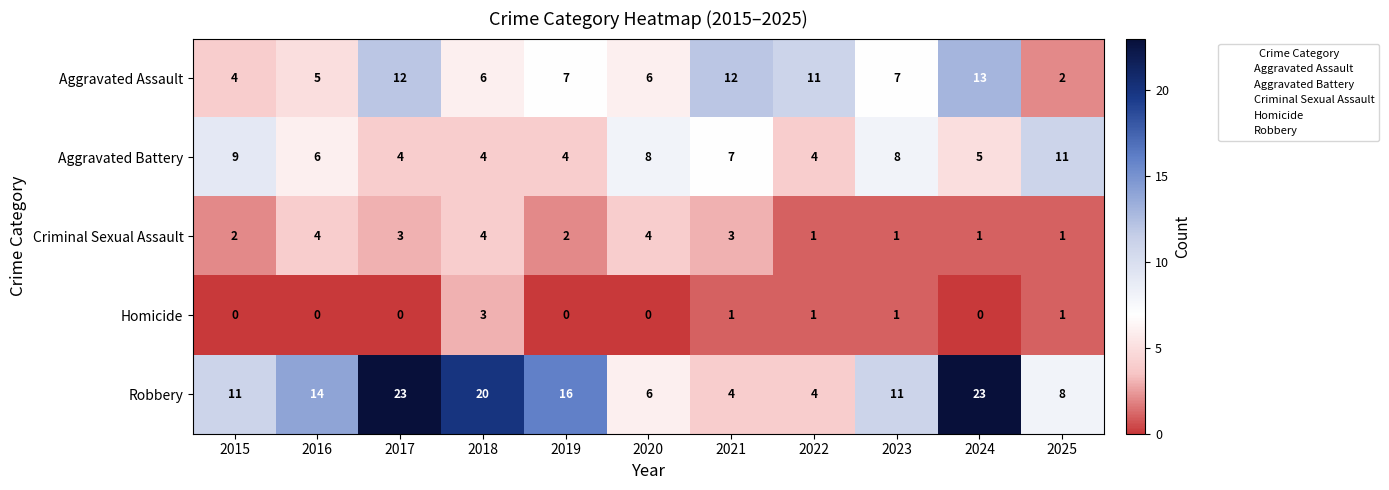

At how many categories does at least one series exceed 1?

11